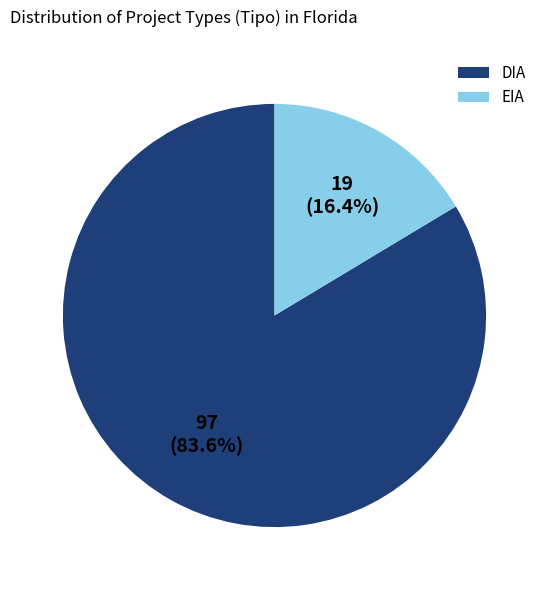

What is the smallest slice in the pie chart?

EIA